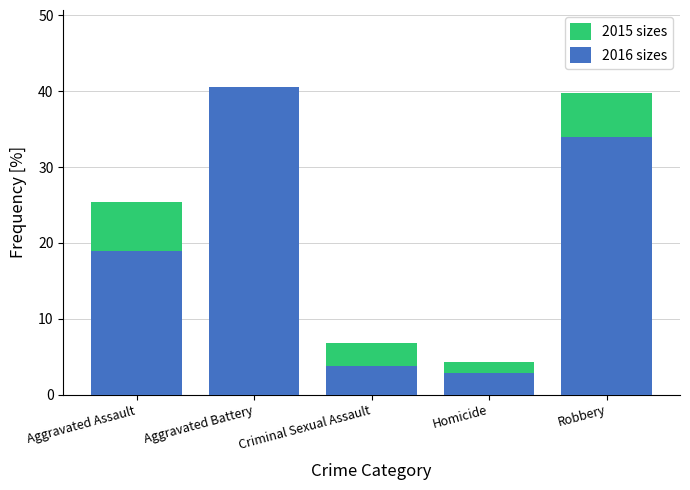

Where does the 2016 series first go above 23?

Aggravated Assault